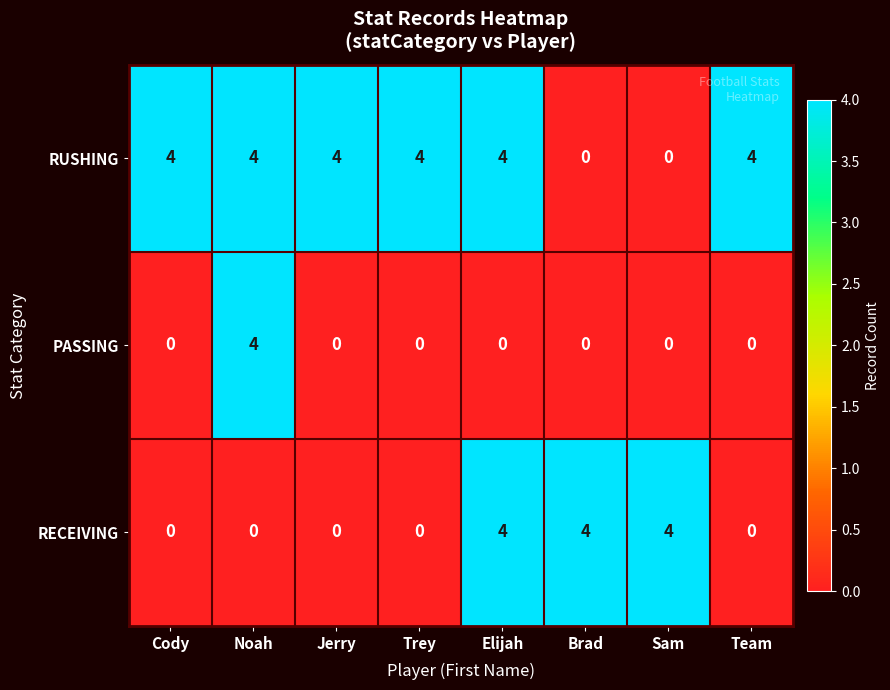

Which series changed the most between Elijah and Sam?

RUSHING